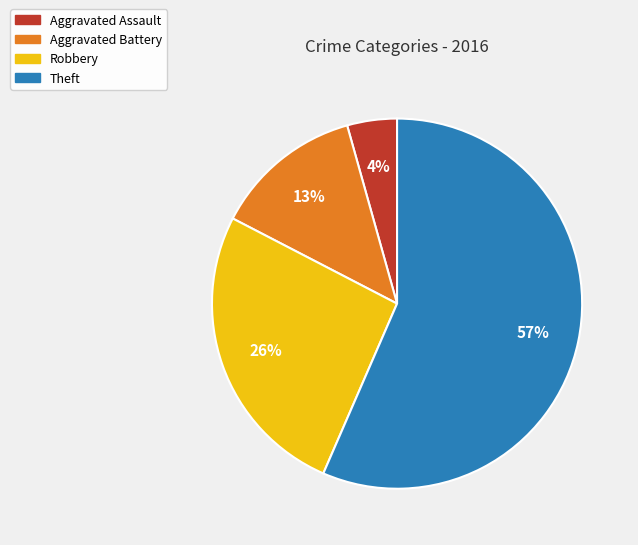

How many slices are in this pie chart?

4